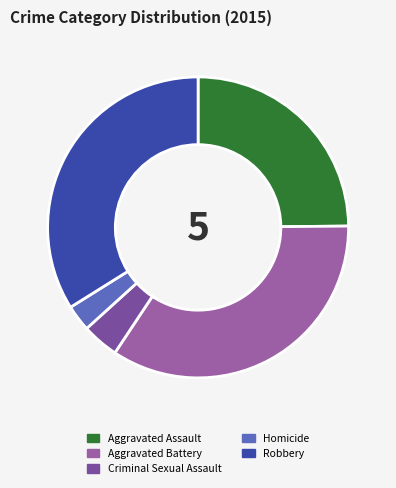

Is the sum of Aggravated Battery and Robbery greater than half?

Yes